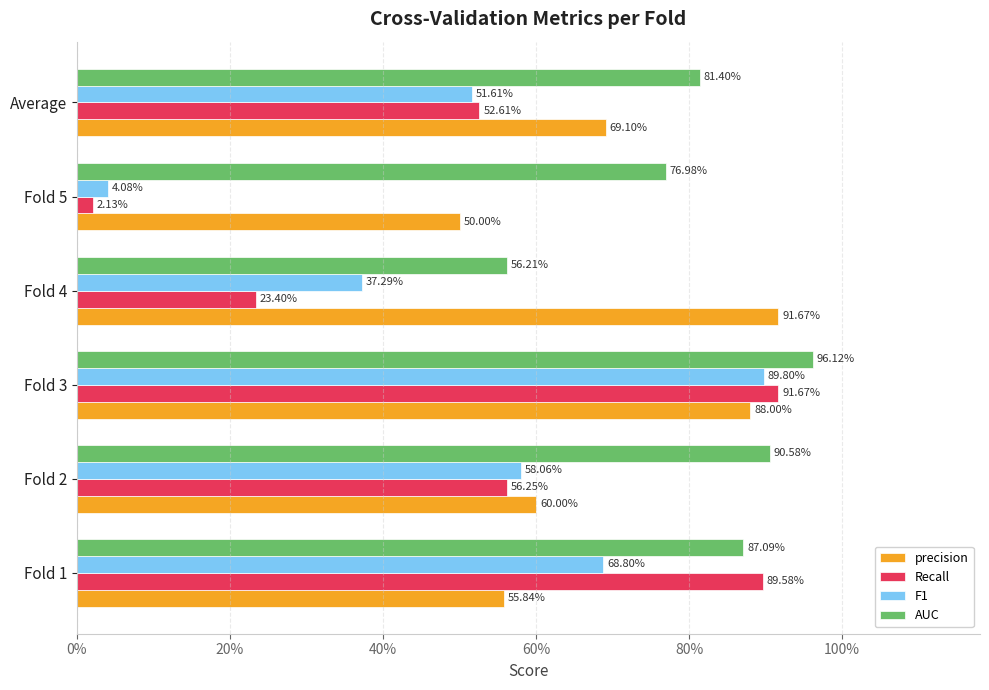

What are all the series names shown in the legend?

precision, Recall, F1, AUC